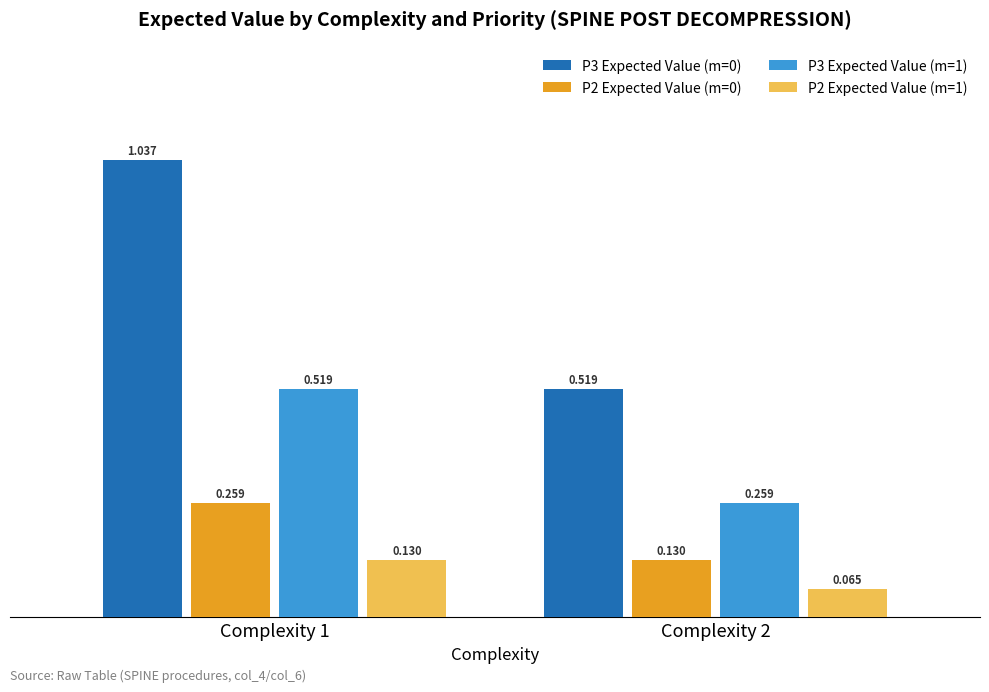

Is the value of P3 Expected Value (m=1) at Complexity 1 greater than the value of P3 Expected Value (m=0) at Complexity 1?

No